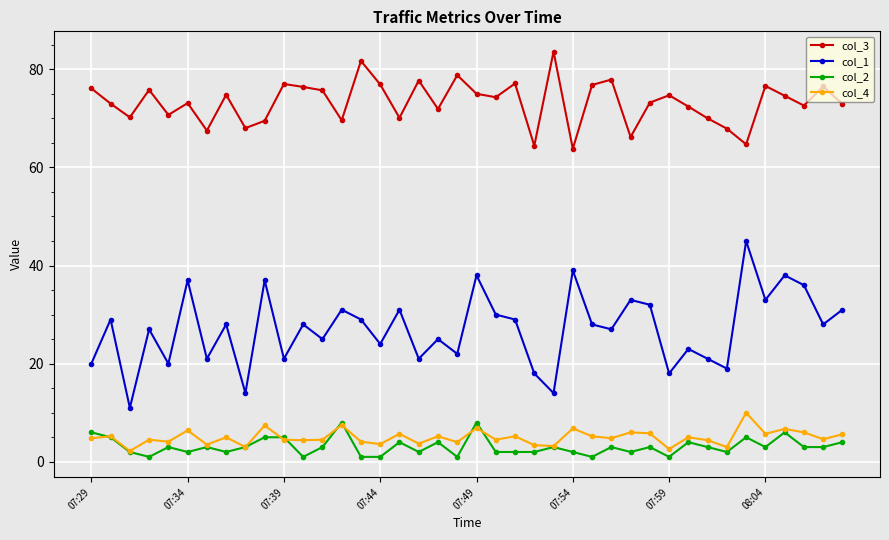

Which series has the largest total across all categories?

col_3